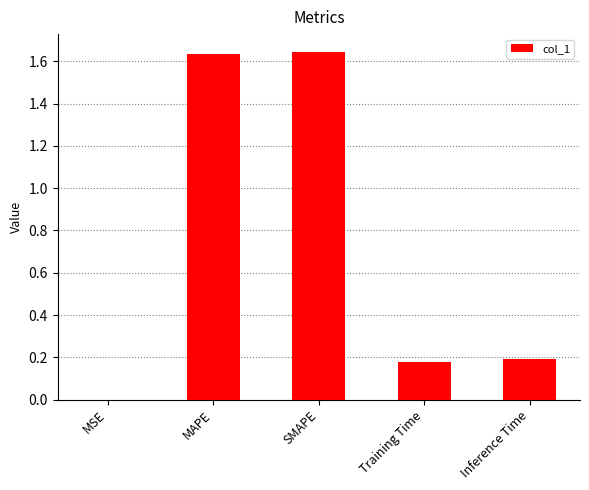

Are the bars horizontal?

No